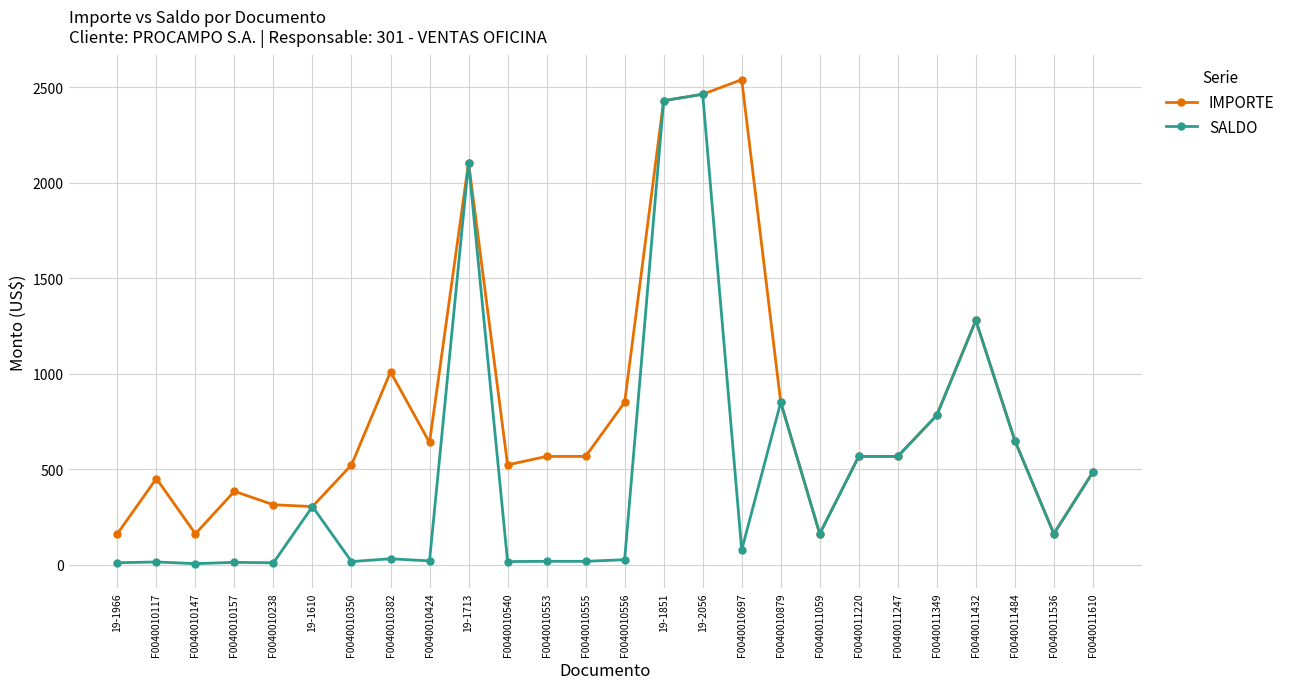

Rank the series at F0040010382 from highest to lowest value.

IMPORTE, SALDO